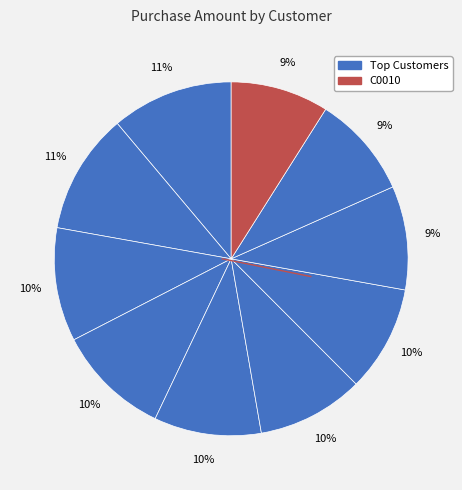

Rank the categories by value from highest to lowest.

C0005, C0004, C0013, C0007, C0012, C0001, C0011, C0009, C0015, C0010